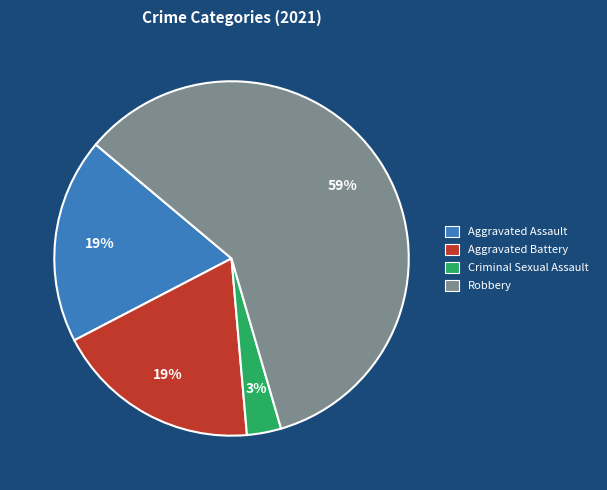

Which slice is the smallest?

Criminal Sexual Assault